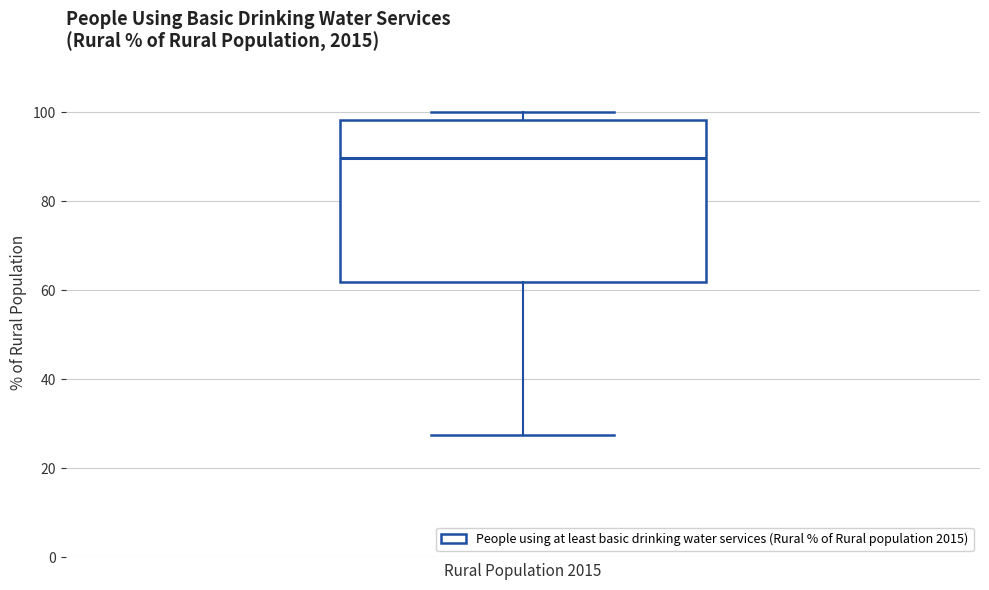

Transcribe this box plot: give where the median line is, the range the box spans, and where the two whiskers end, as read against the y-axis. The values are not printed on the chart, so give them approximately, as read against the axis.

median 90, box 62 to 98, whiskers 28 to 100